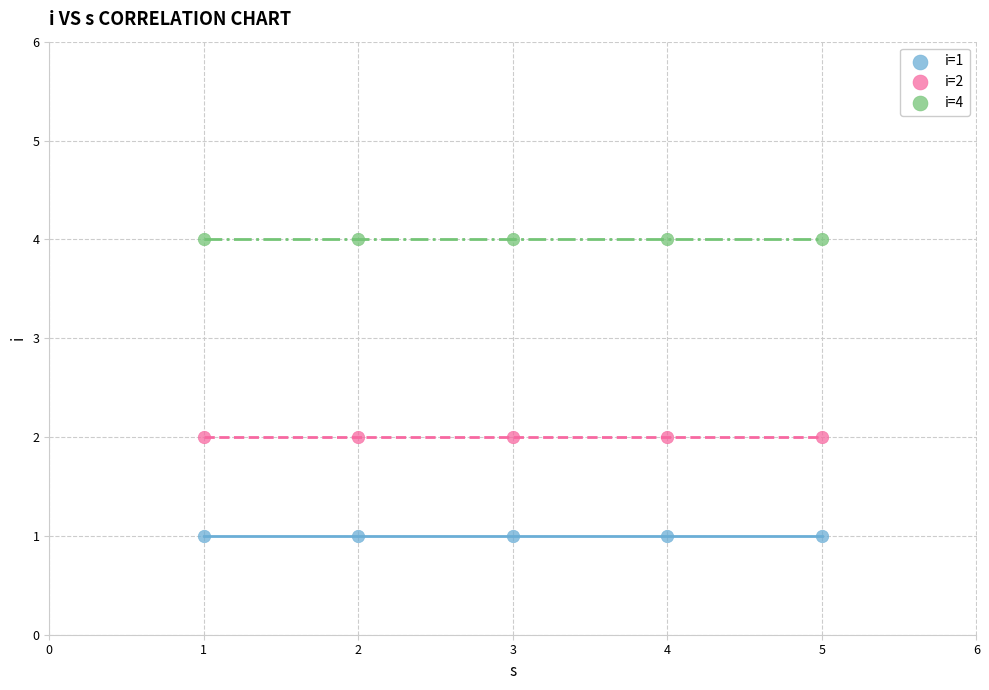

Which series contains the highest Y value?

i=4